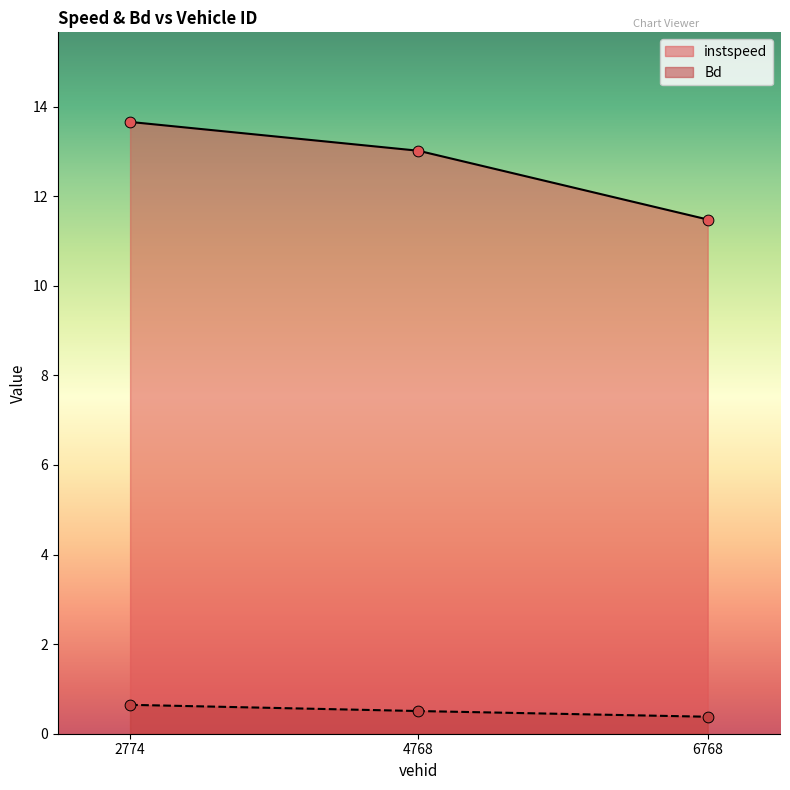

Which series contains the lowest Y value?

Bd